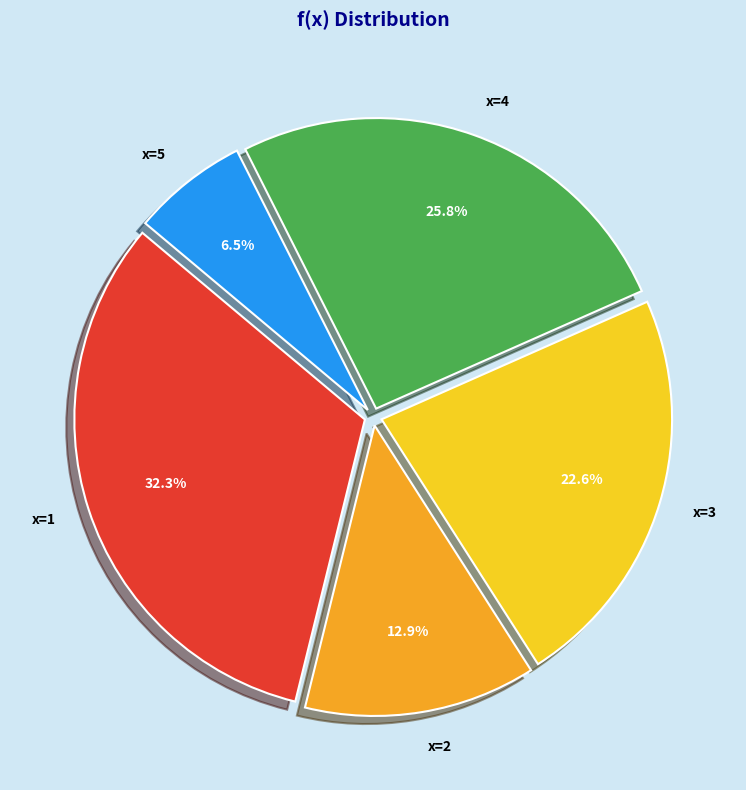

Does any single category account for the majority?

No